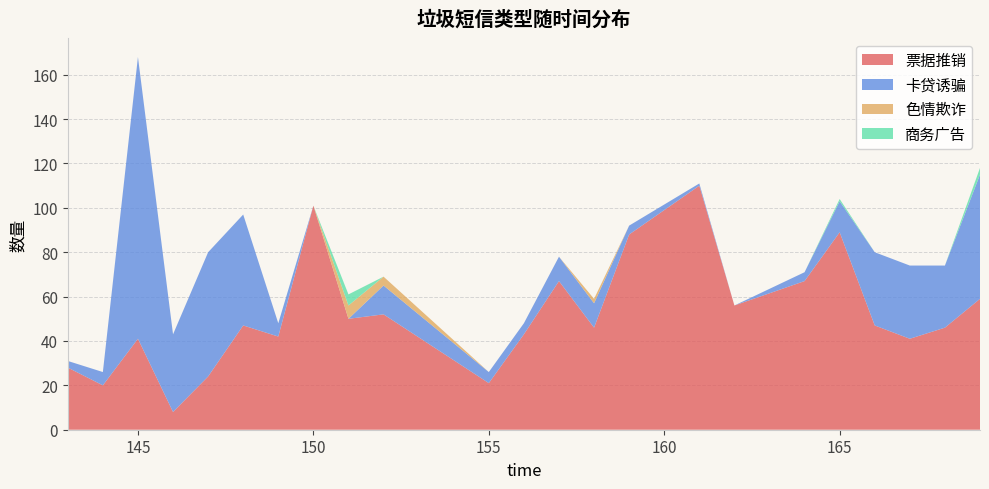

Reading left to right, what are all the values shown in this chart?

票据推销: 28	20	41	8	24	47	42	101	50	52	21	43	67	46	88	110	56	67	89	47	41	46	59
卡贷诱骗: 3	6	127	35	56	50	6	0	0	13	5	5	11	11	4	1	0	4	14	33	33	28	56
色情欺诈: 0	0	0	0	0	0	0	0	6	4	0	0	0	2	0	0	0	0	0	0	0	0	0
商务广告: 0	0	0	0	0	0	0	0	5	0	0	0	0	0	0	0	0	0	1	0	0	0	3